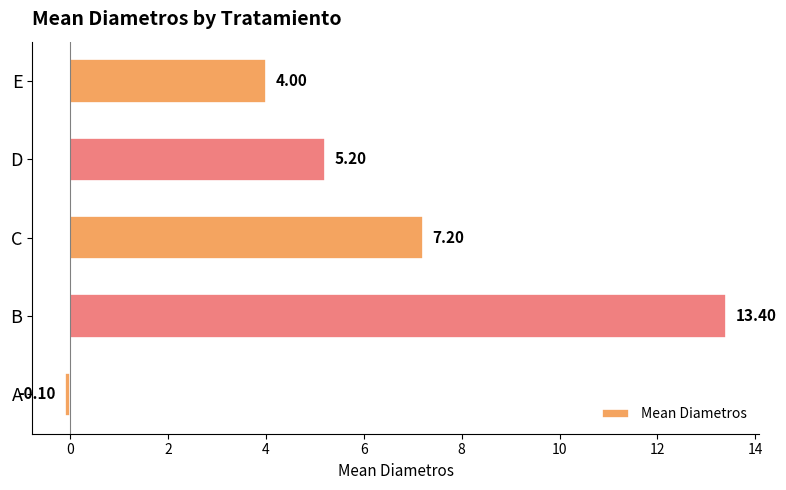

What is the change in value from C to E?

-3.2